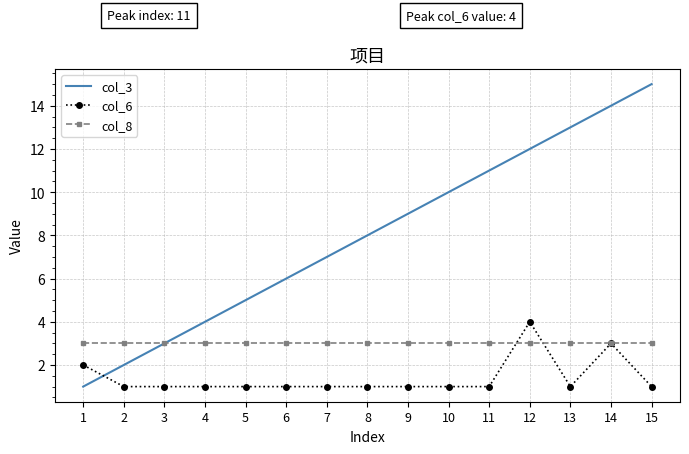

Rank the series at 2 from highest to lowest value.

col_8, col_3, col_6